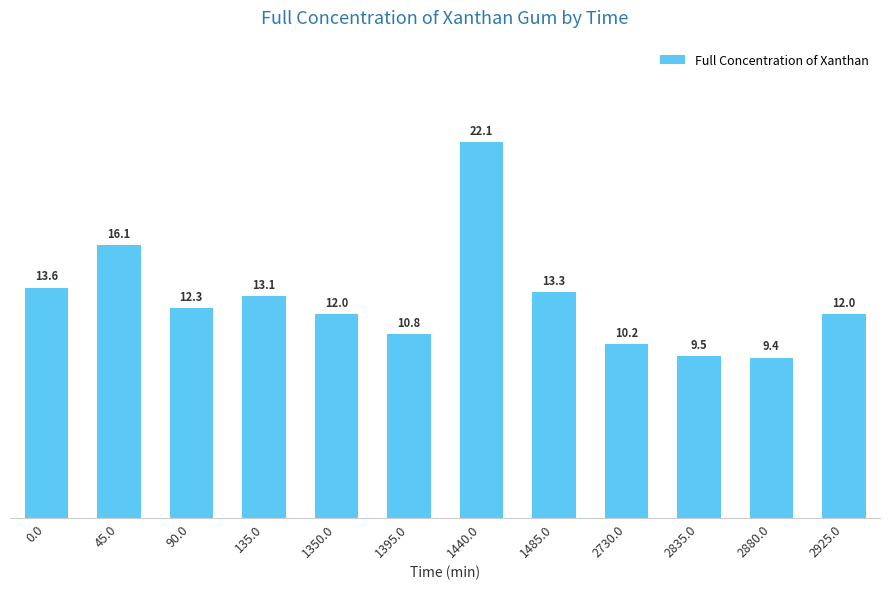

How many distinct data groups are displayed?

1